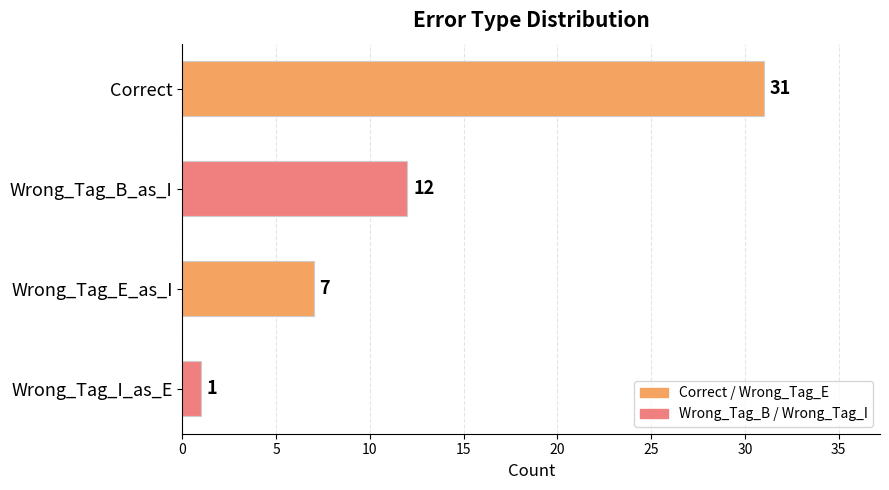

The chart shows a value of 1 at Wrong_Tag_I_as_E. True or false?

True